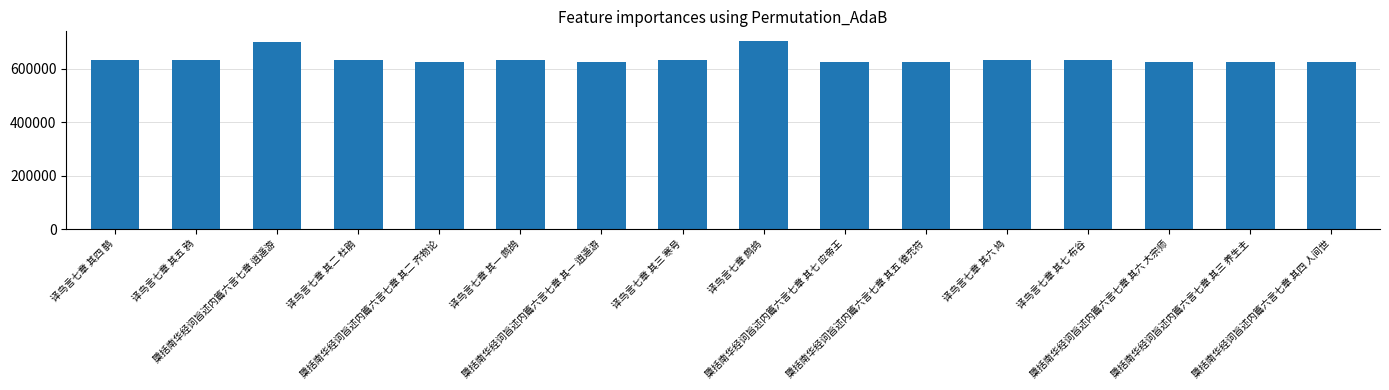

Is it true that the value at 檃括南华经词旨述内篇六言七章 逍遥游 is 699827?

True